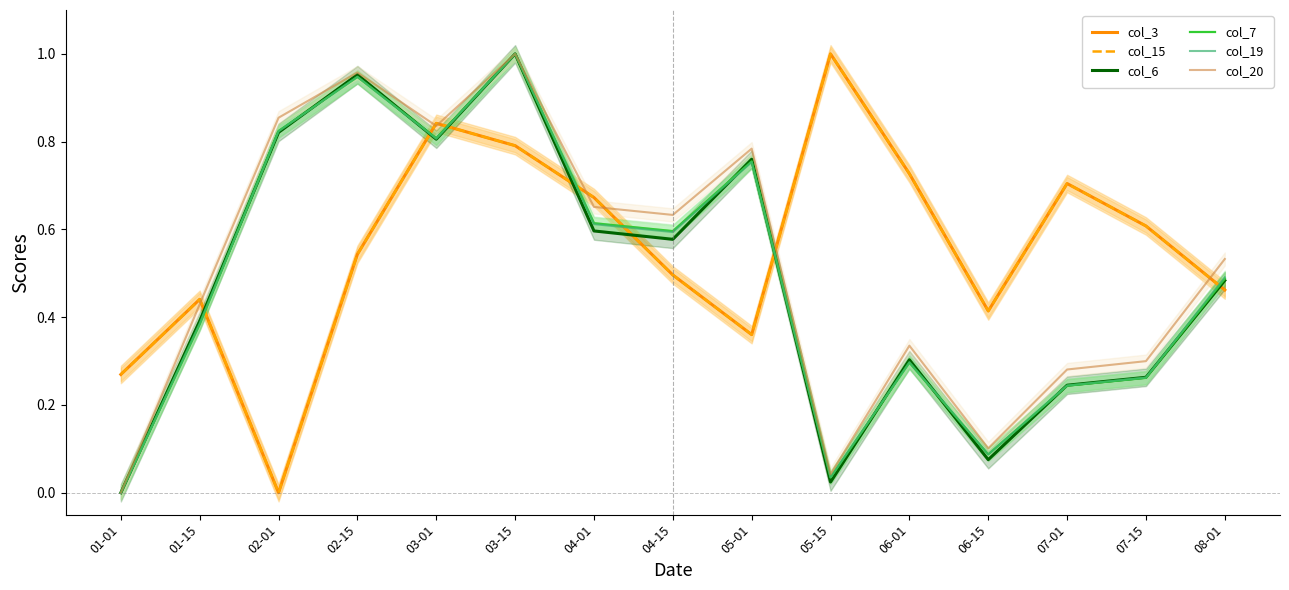

Reading left to right, what are all the values shown in this chart?

col_3: 0.3	0.4	0.0	0.5	0.8	0.8	0.7	0.5	0.4	1.0	0.7	0.4	0.7	0.6	0.5
col_15: 0.3	0.4	0.0	0.5	0.8	0.8	0.7	0.5	0.4	1.0	0.7	0.4	0.7	0.6	0.5
col_6: 0.0	0.4	0.8	1.0	0.8	1.0	0.6	0.6	0.8	0.0	0.3	0.1	0.2	0.3	0.5
col_7: 0.0	0.4	0.8	0.9	0.8	1.0	0.6	0.6	0.8	0.0	0.3	0.1	0.2	0.3	0.5
col_19: 0.0	0.4	0.8	0.9	0.8	1.0	0.6	0.6	0.8	0.0	0.3	0.1	0.2	0.3	0.5
col_20: 0.0	0.4	0.9	1.0	0.8	1.0	0.7	0.6	0.8	0.0	0.3	0.1	0.3	0.3	0.5